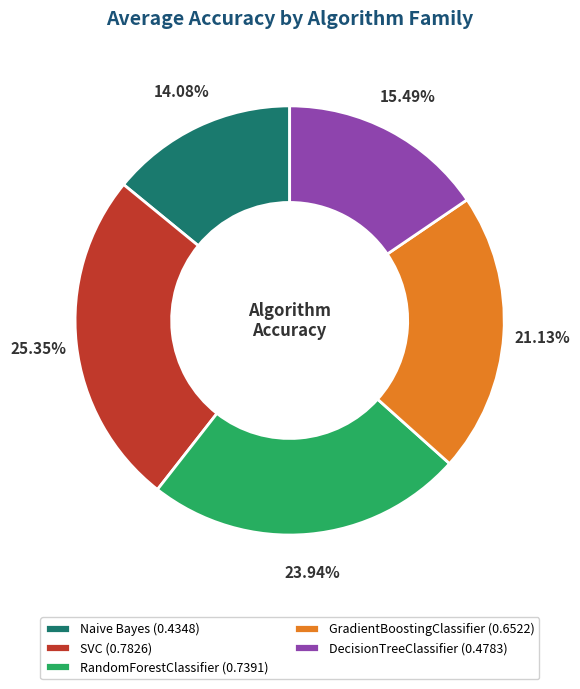

Count the number of slices in the pie.

5